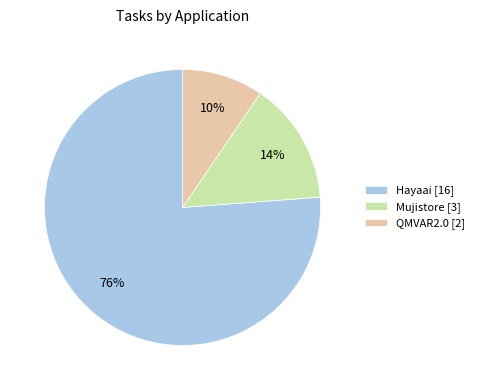

To the nearest percent, what percentage of the pie is Mujistore?

14%